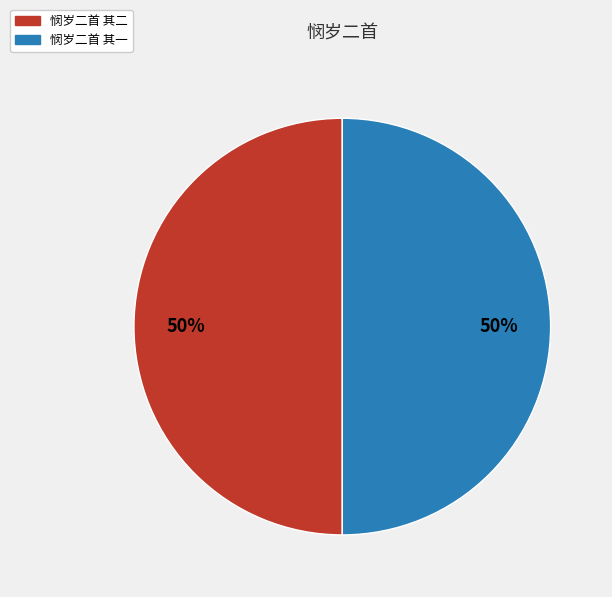

The 悯岁二首 其一 slice represents 50% of the pie. True or false?

True